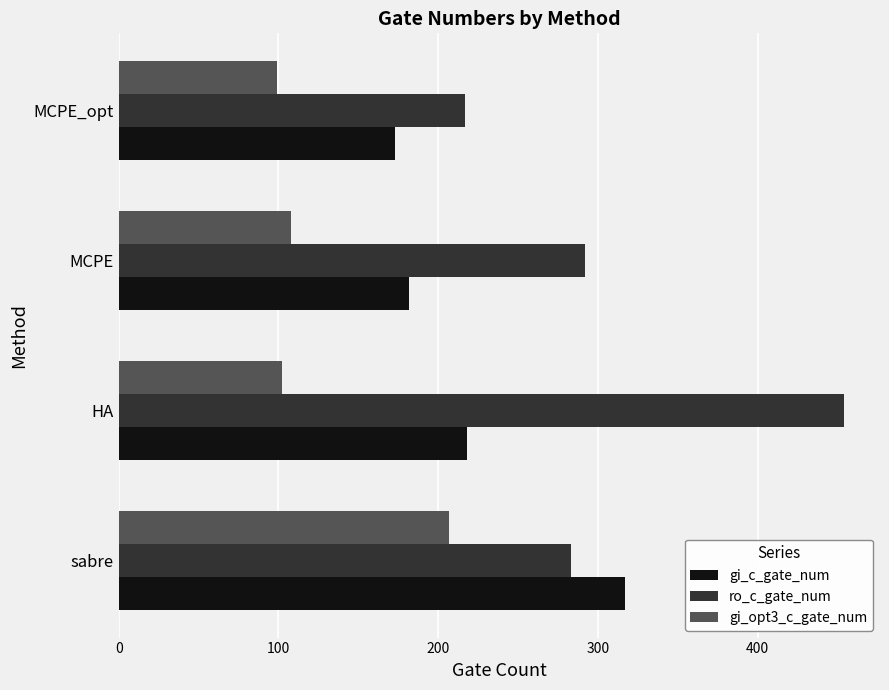

At which category is the sum across all series the highest?

sabre